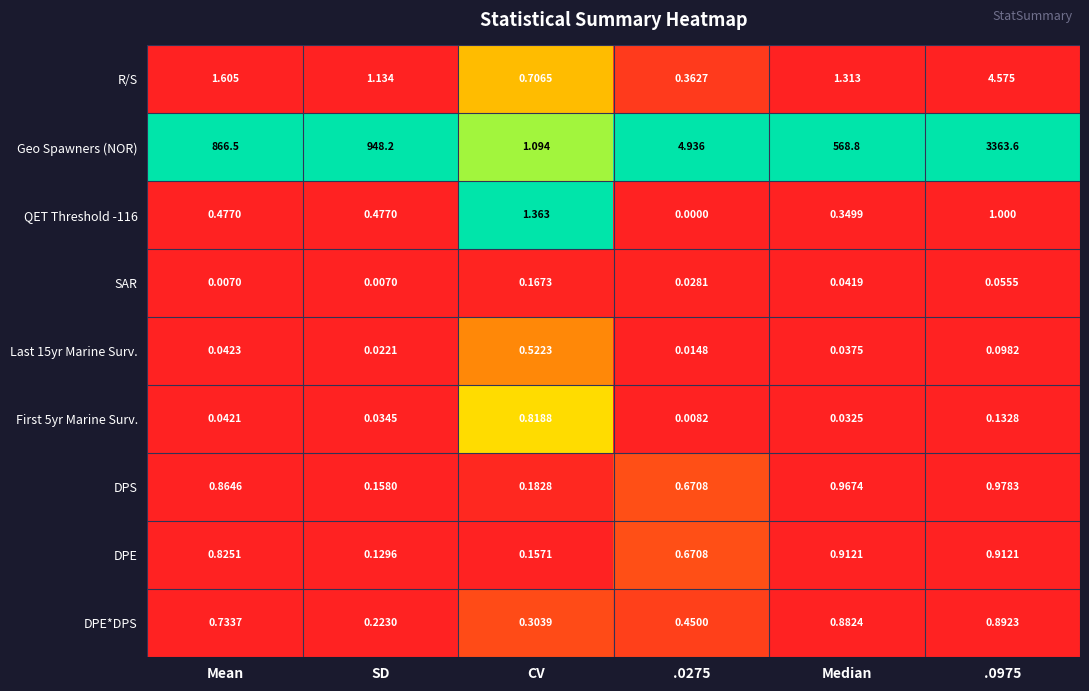

Is the value of First 5yr Marine Surv. at SD greater than the value of SAR at CV?

No